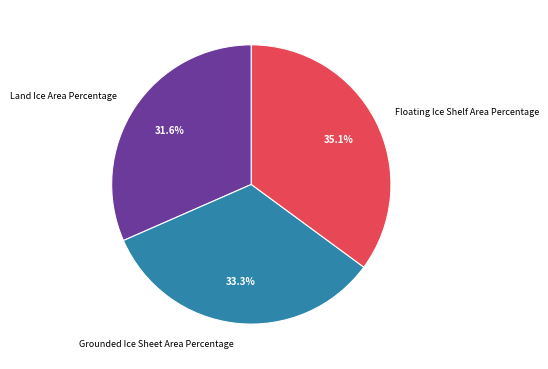

Is it true that Floating Ice Shelf Area Percentage is 35% of the pie?

True